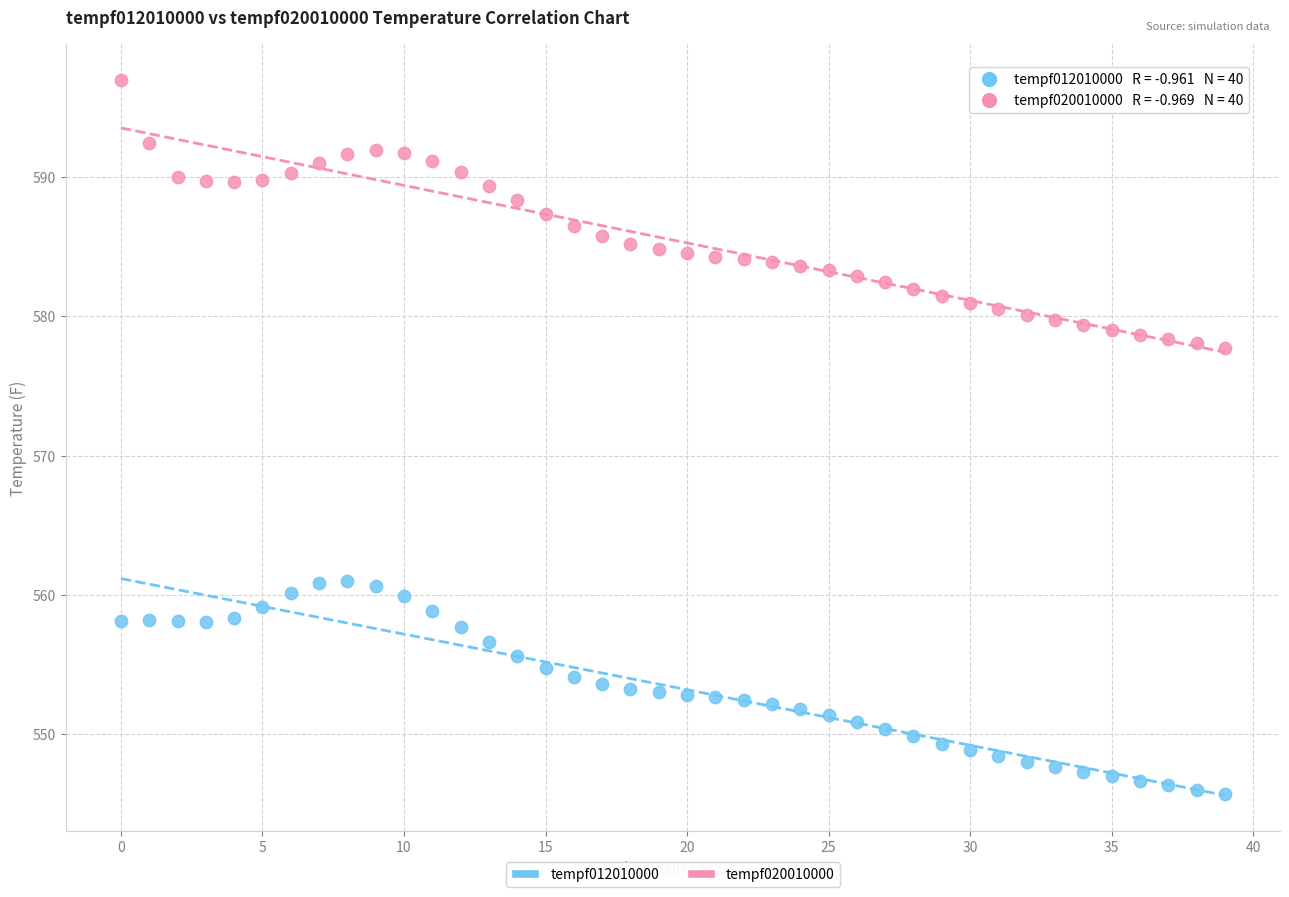

Which series has the largest Y range (max minus min)?

tempf020010000